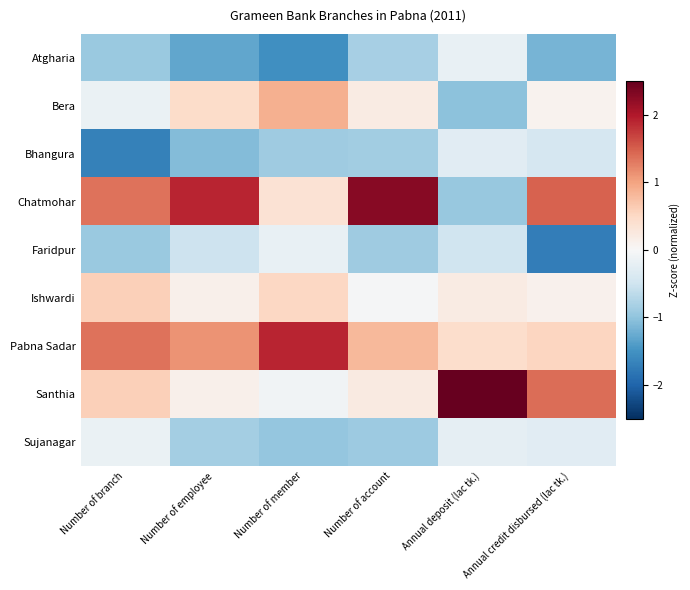

At which category is the sum across all series the highest?

Annual credit disbursed (lac tk.)